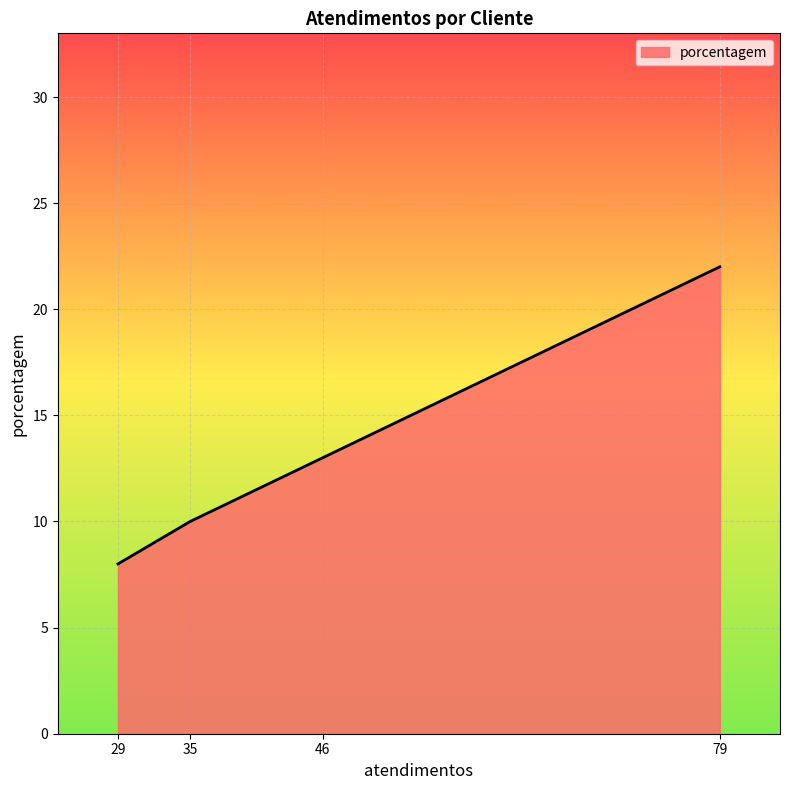

What is the average value?

13